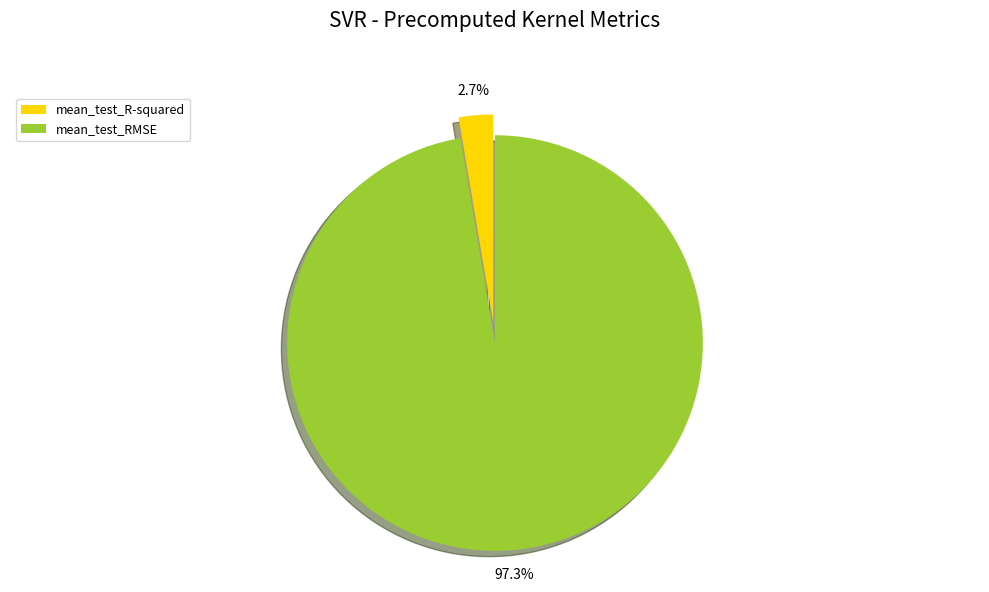

Combined, what portion of the pie is mean_test_R-squared and mean_test_RMSE?

100.0%